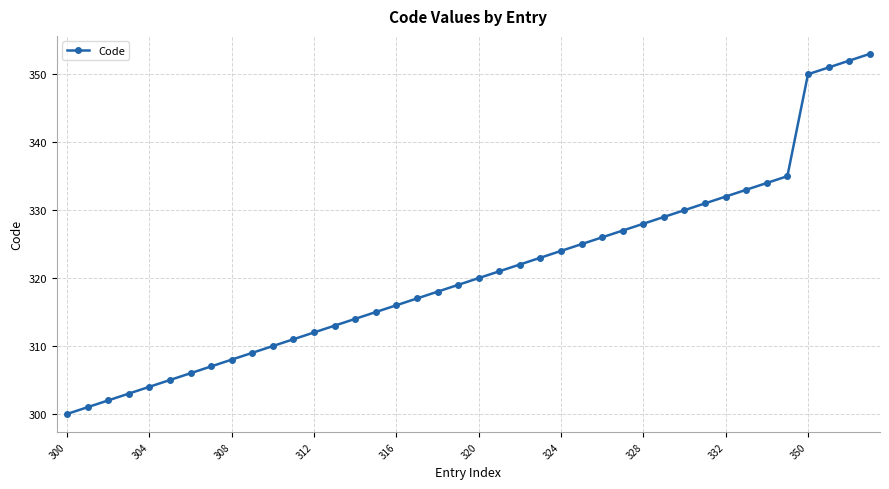

What is the sum of all values?

12836